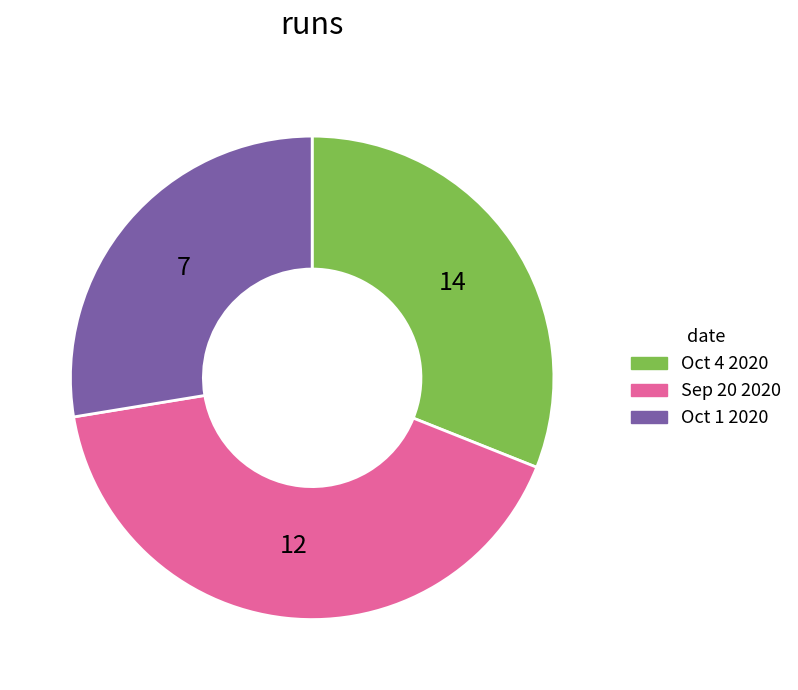

Count the number of slices in the pie.

3